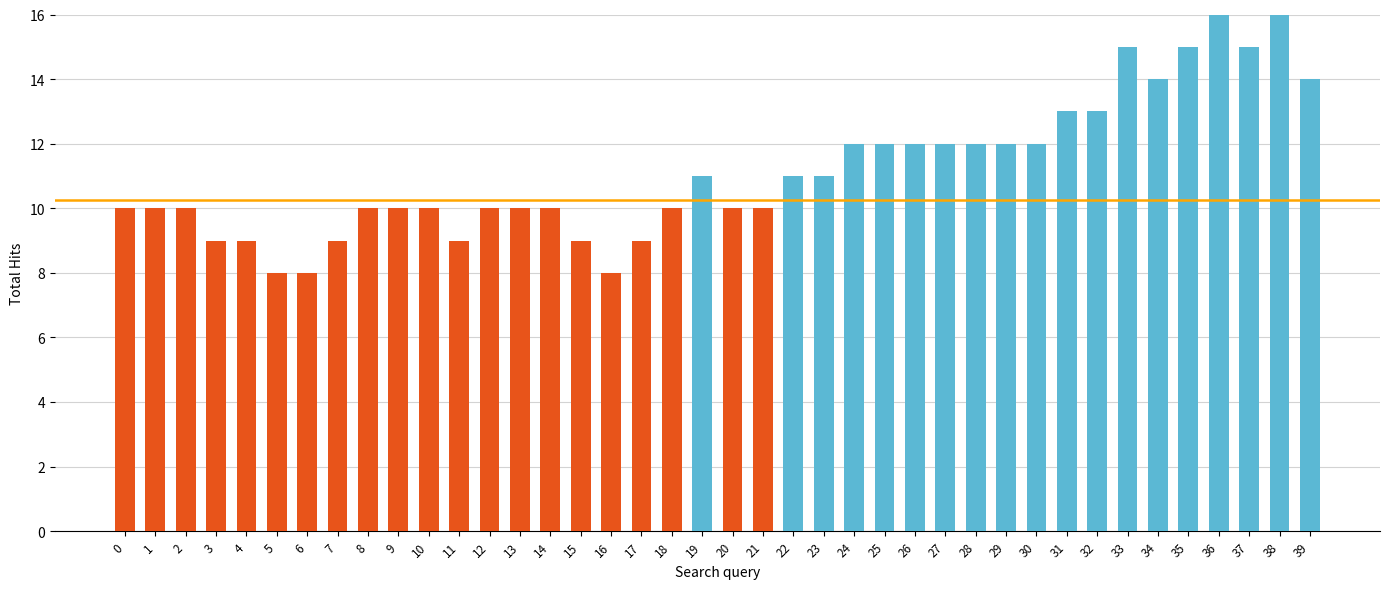

How many series are shown in this chart?

1